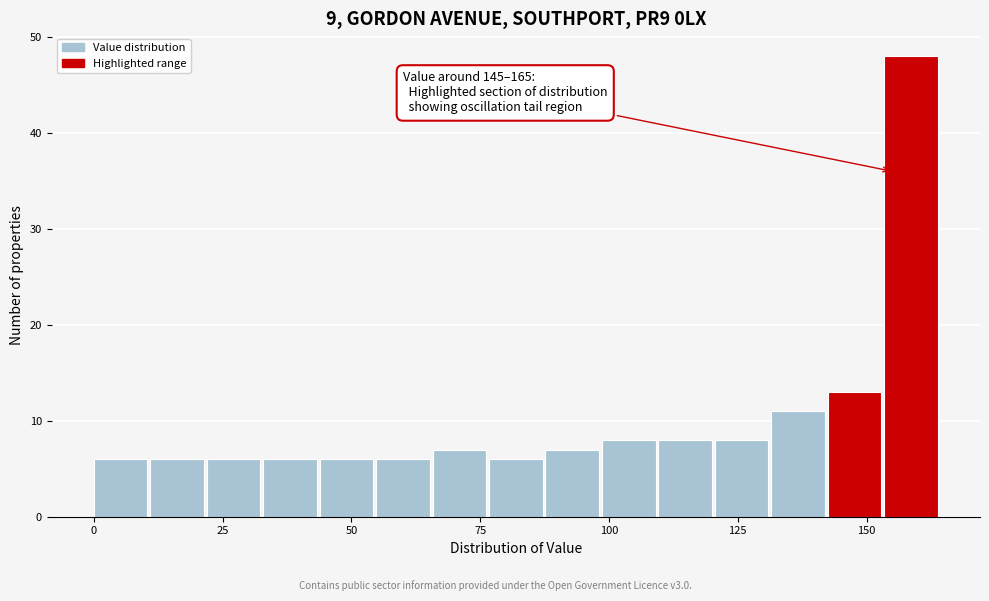

Around what value on the x-axis is the tallest bar? Give the approximate position of its centre, as read against the axis.

160